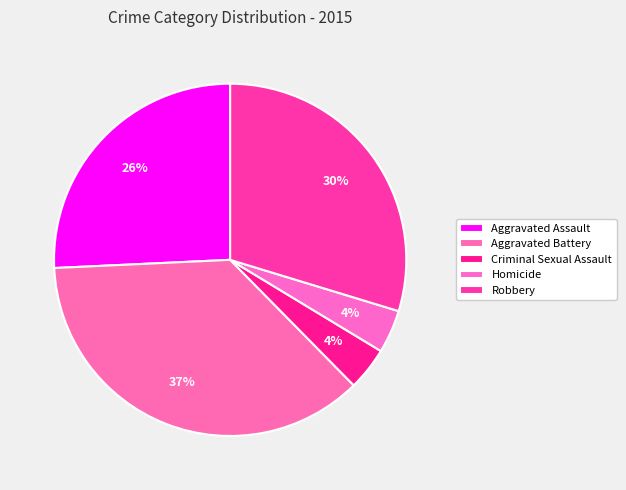

To the nearest percent, what portion does Robbery represent?

30%